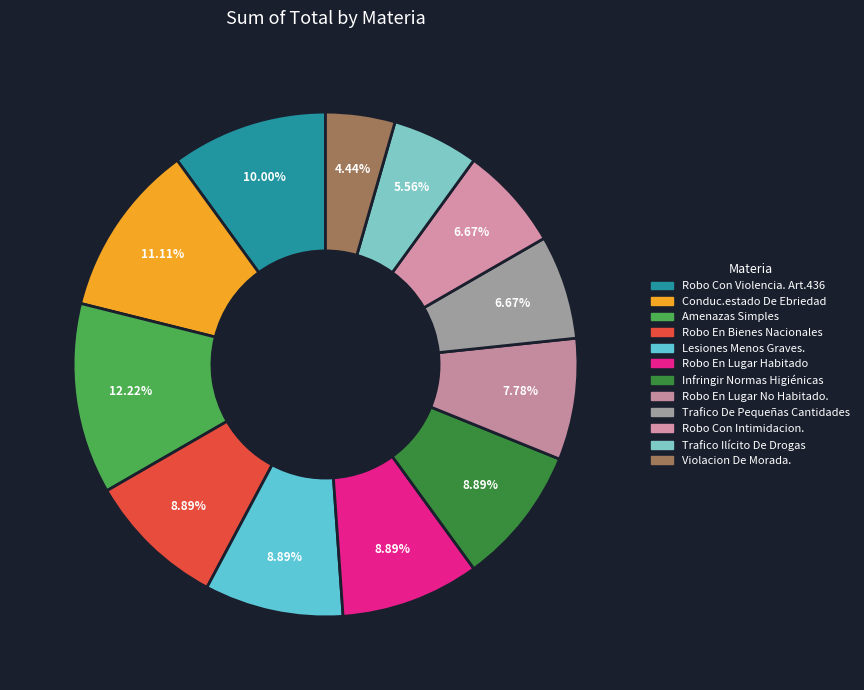

Combined, do Lesiones Menos Graves. and Robo En Bienes Nacionales account for over 50%?

No